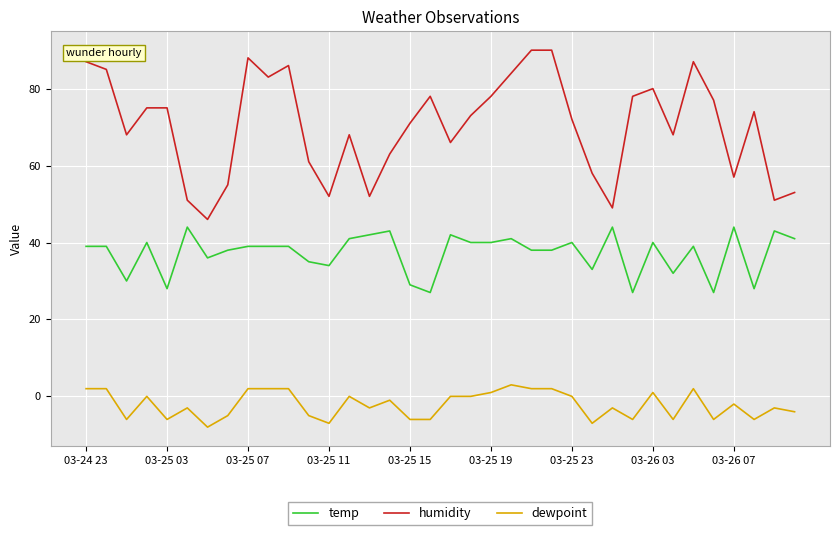

List the series in order of their peak value, highest first.

humidity, temp, dewpoint